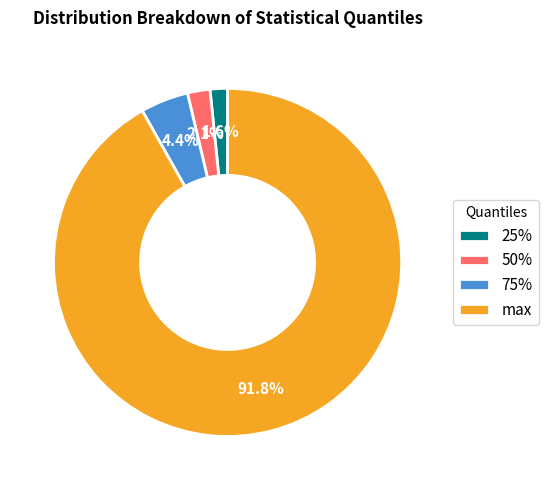

To the nearest percent, what is the difference between the 50% and 75% slice percentages?

2%